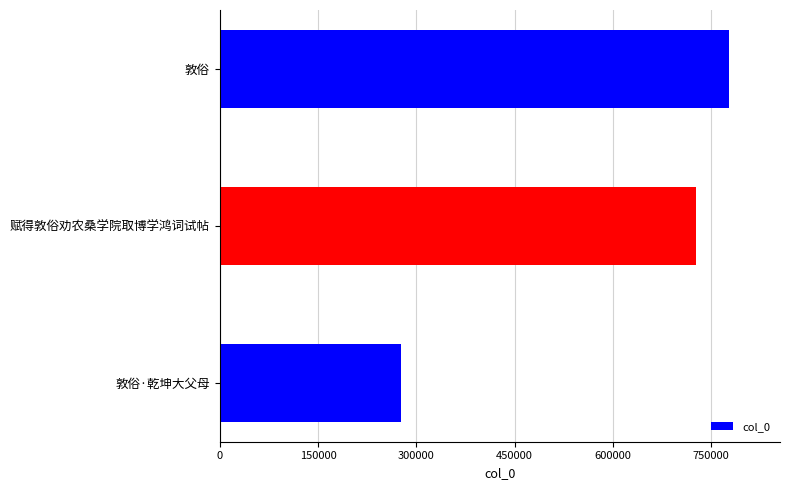

What is the label of the 1st bar from the left?

敦俗·乾坤大父母